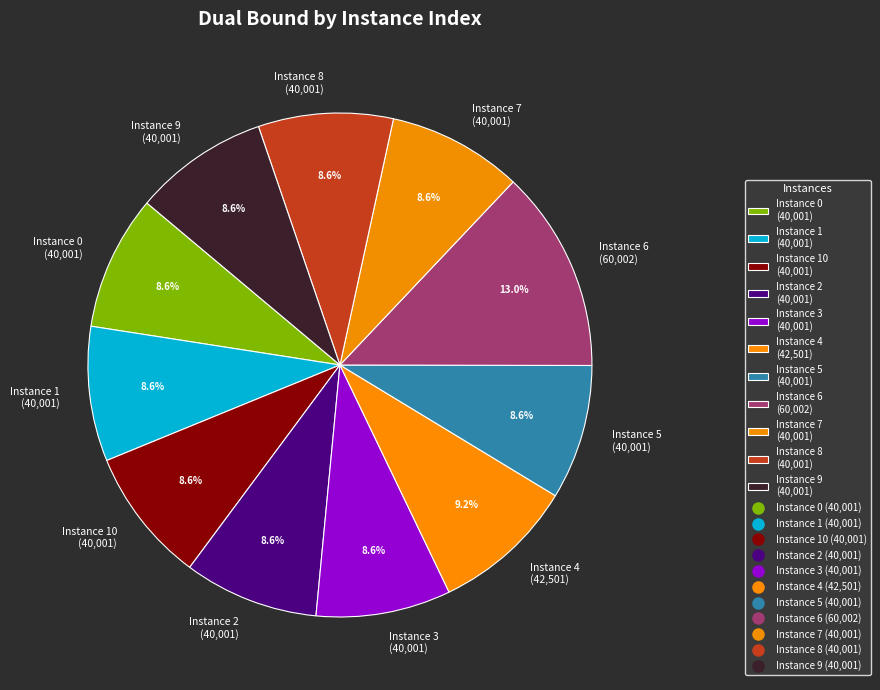

Does Instance 9 (40,001) account for over 50% of the chart?

No